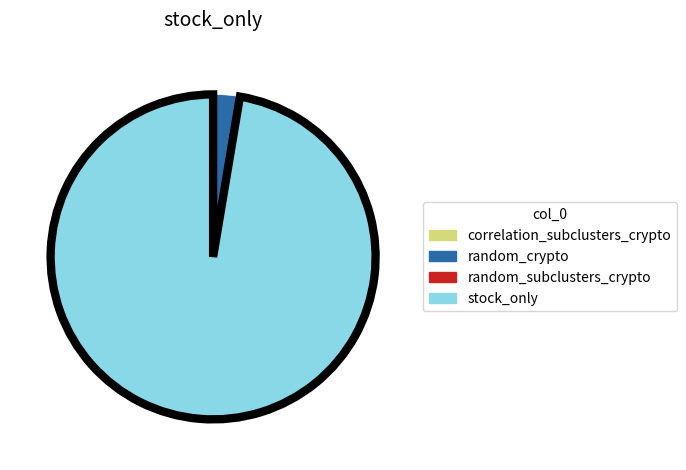

To the nearest percent, what is the difference between the largest and smallest slice percentages?

97%